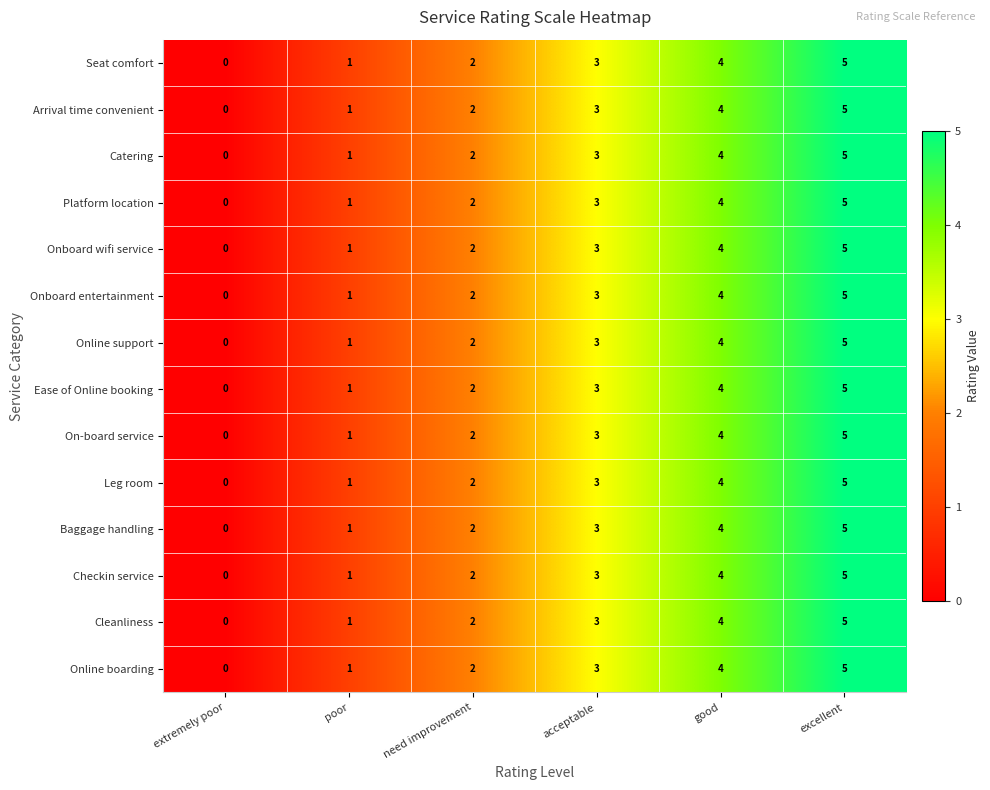

How many distinct data groups are displayed?

14